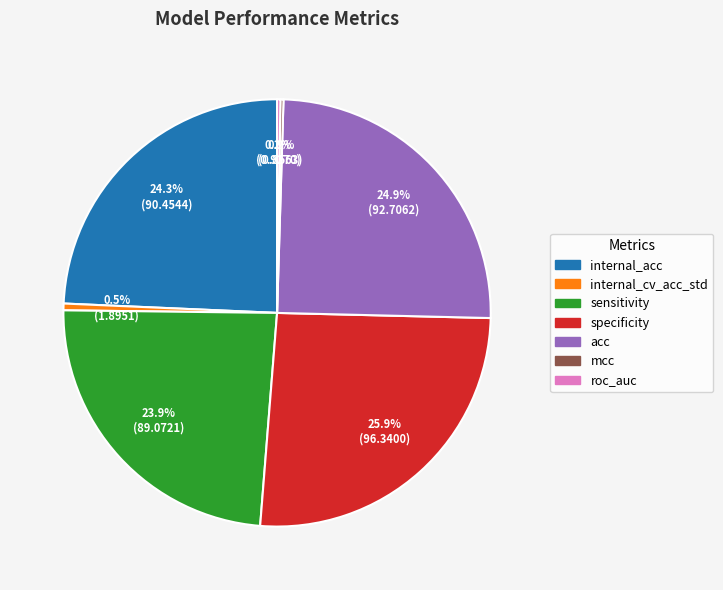

What is the largest slice in the pie chart?

specificity